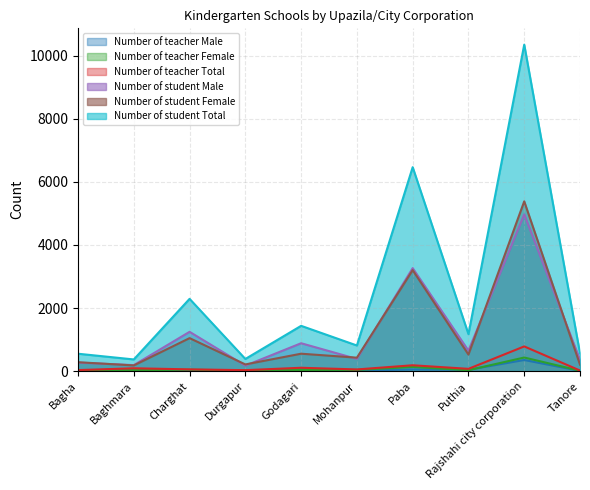

True or false: Number of student Total and Number of teacher Total cross at least once.

False